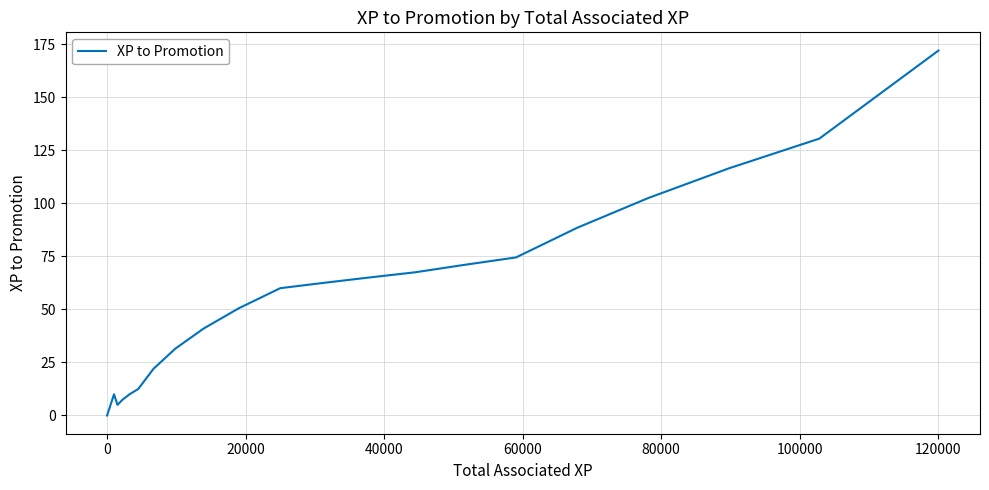

What is the average value?

57.2